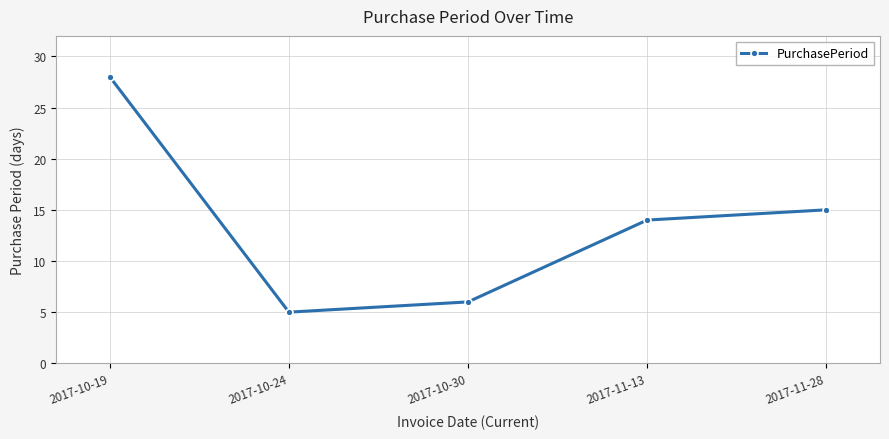

Is it true that the value at 2017-11-28 is 15?

True